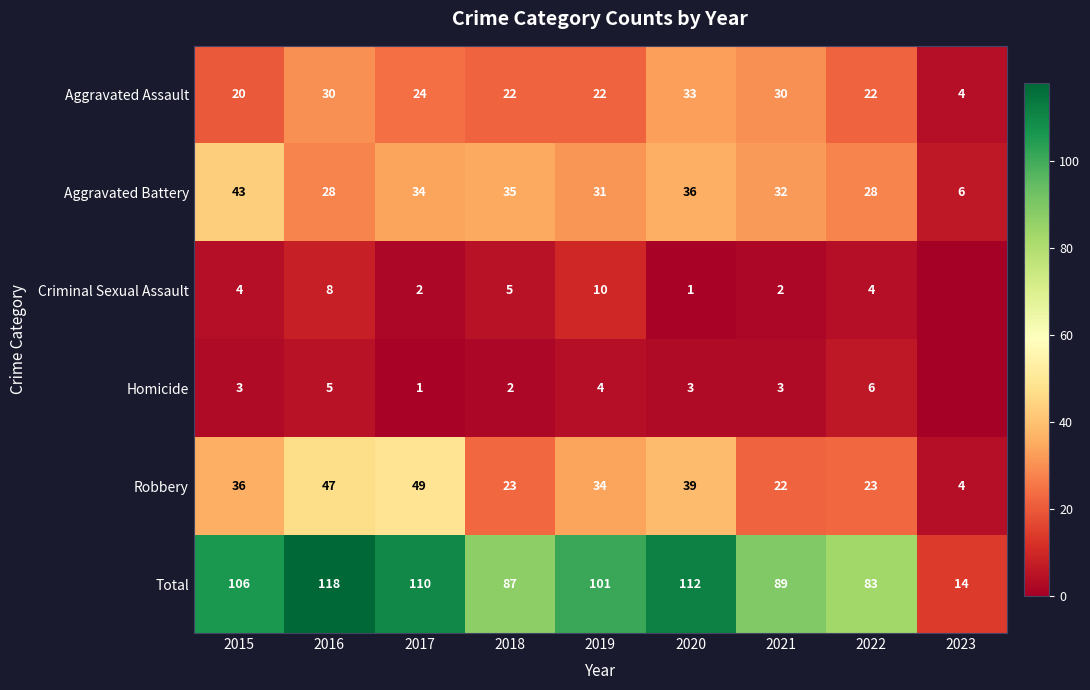

Which series changed the most between 2016 and 2022?

Total